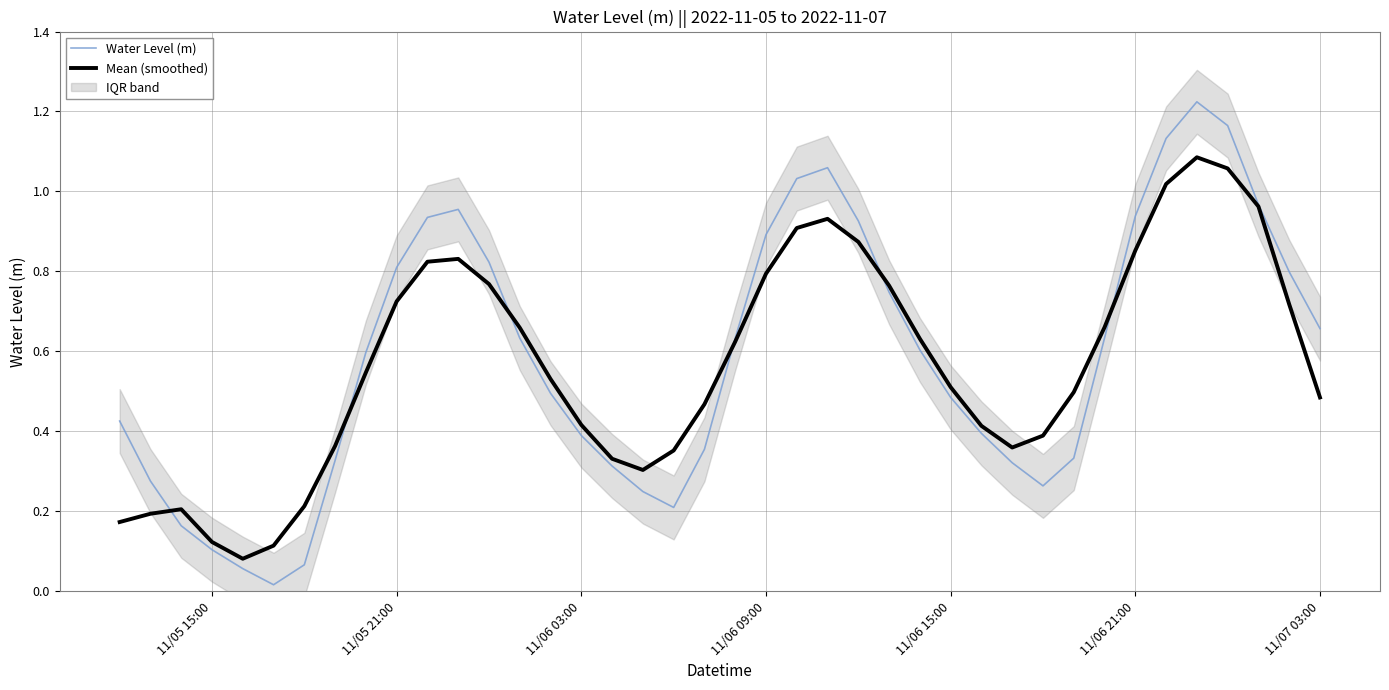

Rank the series by their maximum value, from highest to lowest.

Water Level (m), Mean (smoothed)